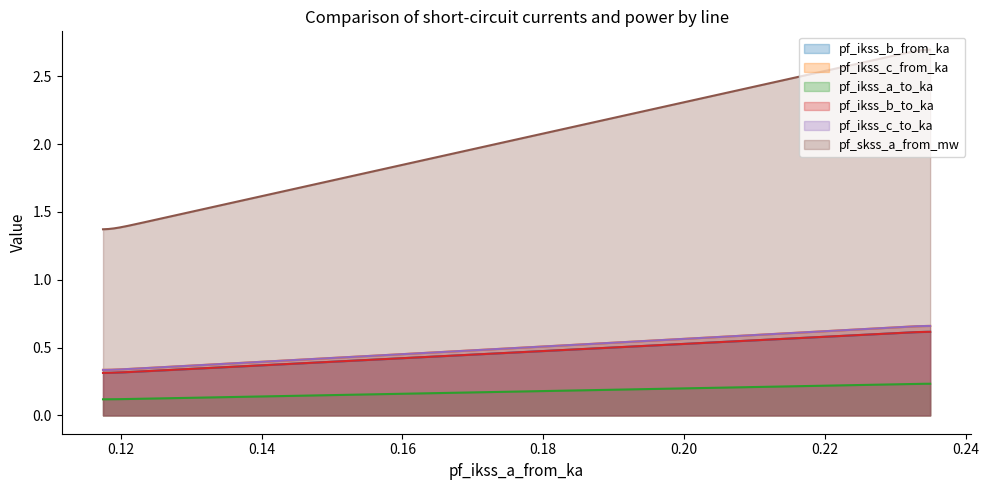

What is the value of the pf_ikss_c_to_ka point at the 3rd from the left?

0.3